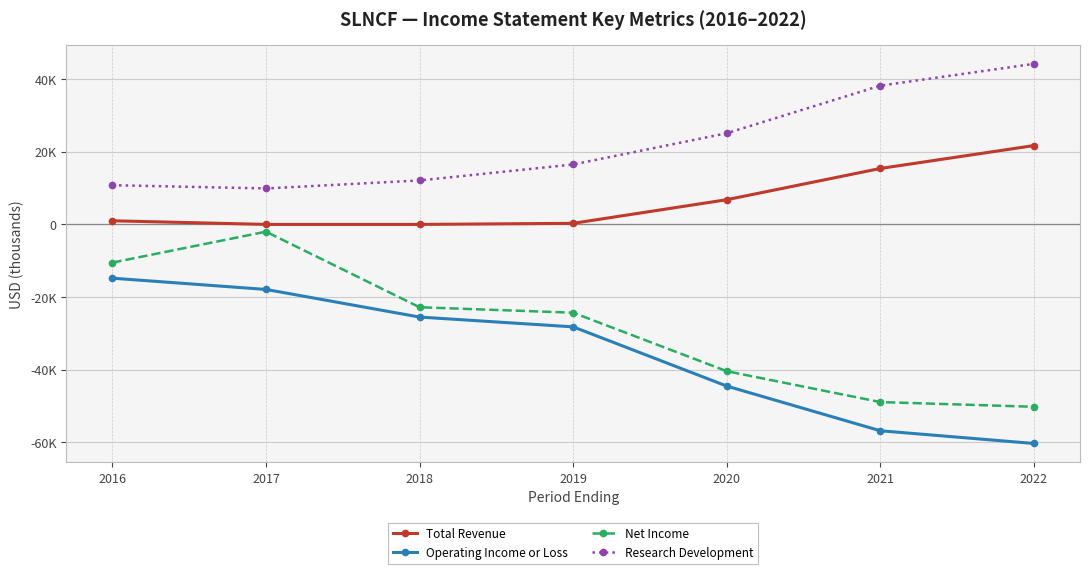

Reading left to right, extract all data points from this chart.

Total Revenue: 2016=1000	2017=0	2018=0	2019=300	2020=6800	2021=15400	2022=21700
Operating Income or Loss: 2016=-14800	2017=-17900	2018=-25500	2019=-28200	2020=-44500	2021=-56800	2022=-60300
Net Income: 2016=-10500	2017=-2000	2018=-22800	2019=-24300	2020=-40400	2021=-48900	2022=-50200
Research Development: 2016=10800	2017=9900	2018=12100	2019=16500	2020=25100	2021=38200	2022=44200